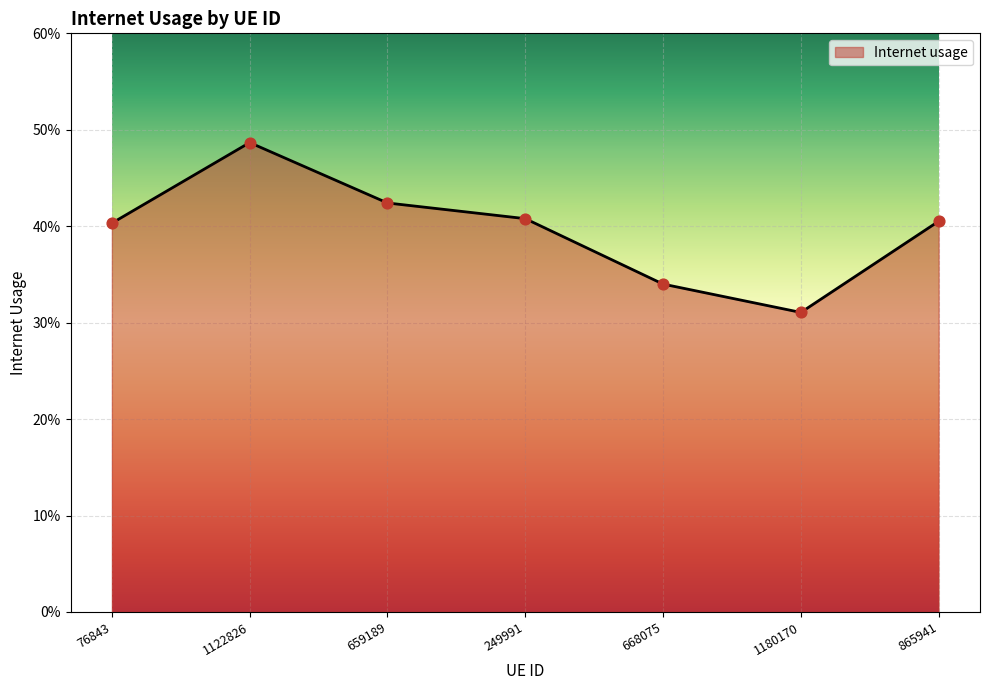

Between 668075 and 76843, which is larger?

76843